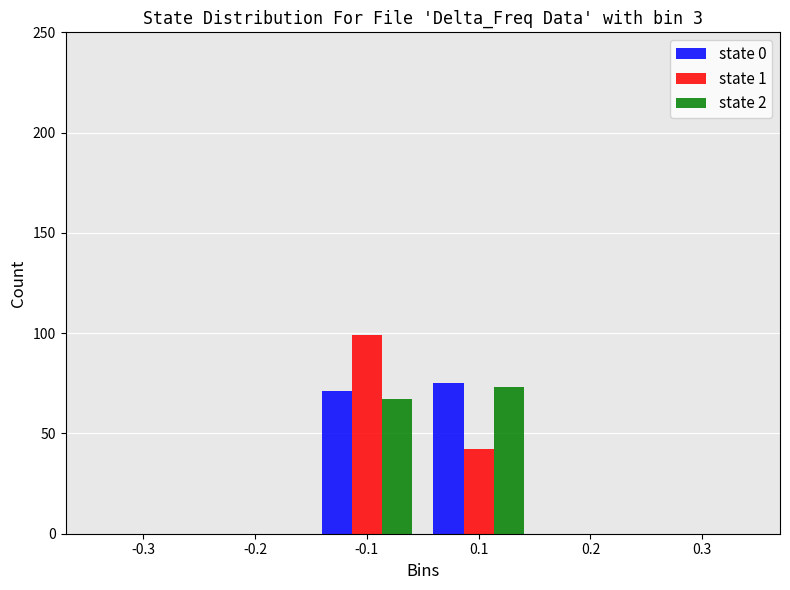

Reading left to right, list all the values displayed in this chart.

state 0: -0.3=0	-0.2=0	-0.1=71	0.1=75	0.2=0	0.3=0
state 1: -0.3=0	-0.2=0	-0.1=99	0.1=42	0.2=0	0.3=0
state 2: -0.3=0	-0.2=0	-0.1=67	0.1=73	0.2=0	0.3=0